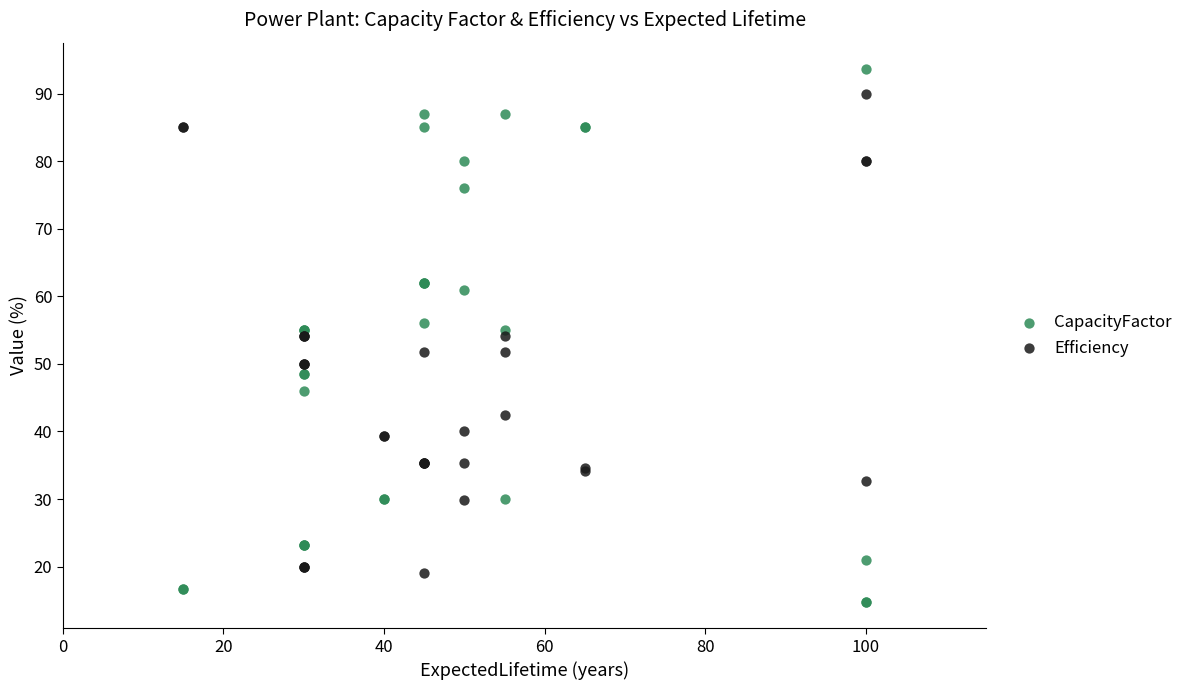

Which series contains the highest Y value?

CapacityFactor